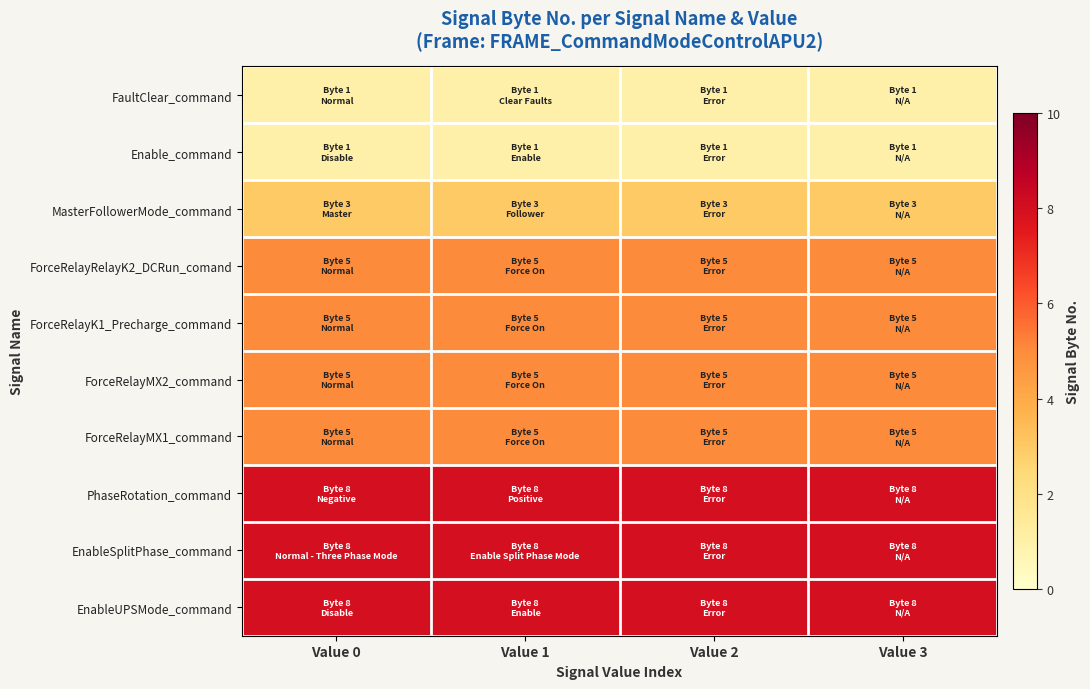

Which has a higher value, Value 0 or Value 1?

Value 0